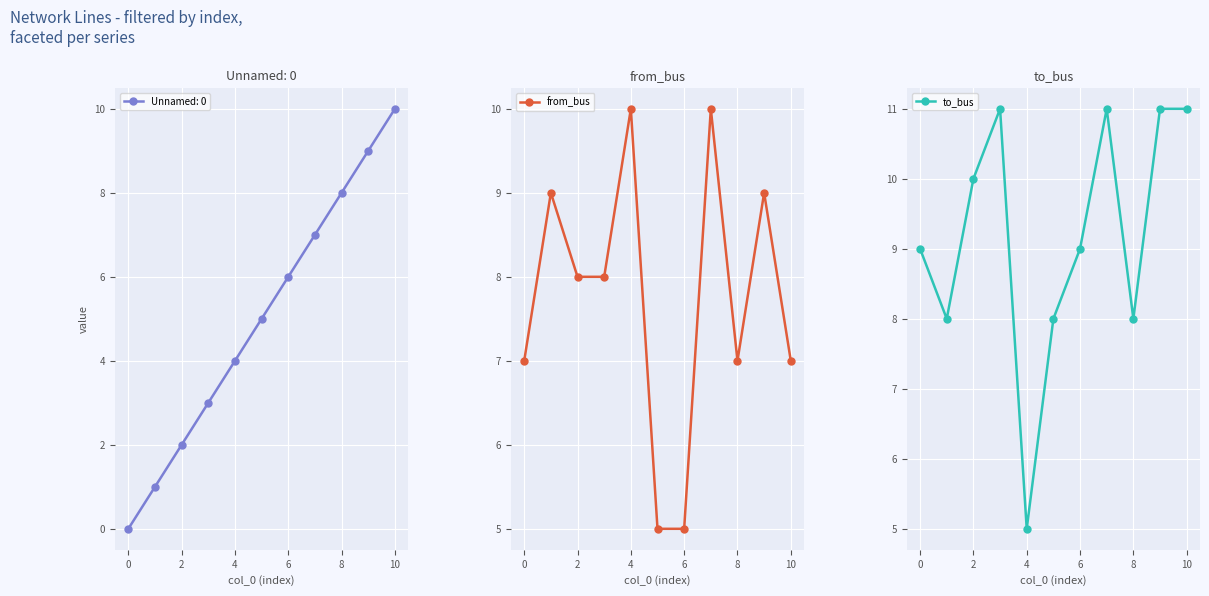

Count the from_bus values in the range 7 to 9.

7